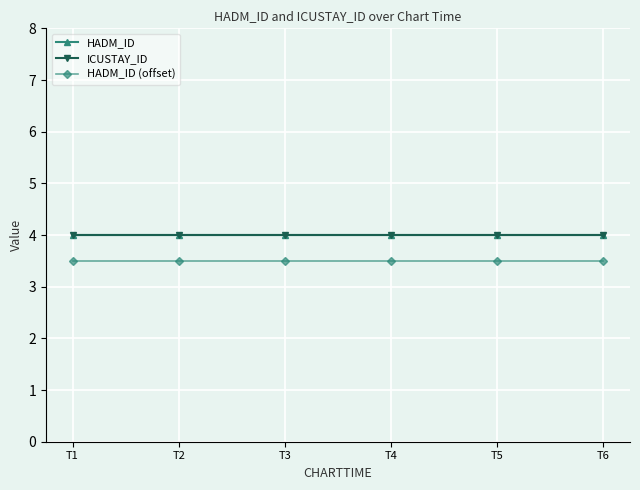

True or false: HADM_ID has more than 2 interior local peaks.

False